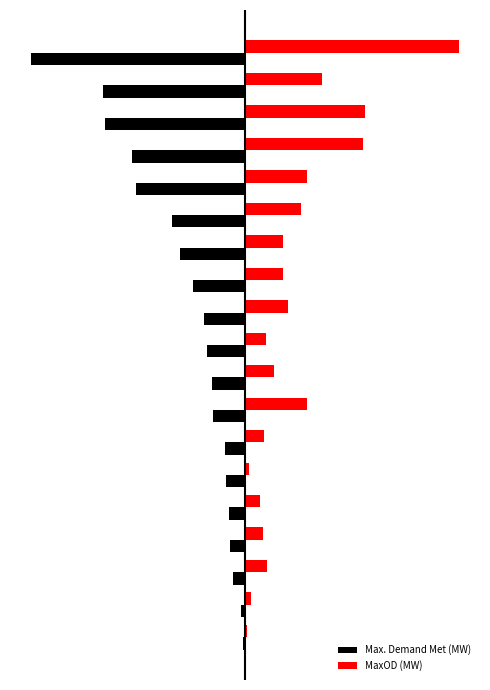

What are all the series names shown in the legend?

Max. Demand Met (MW), MaxOD (MW)